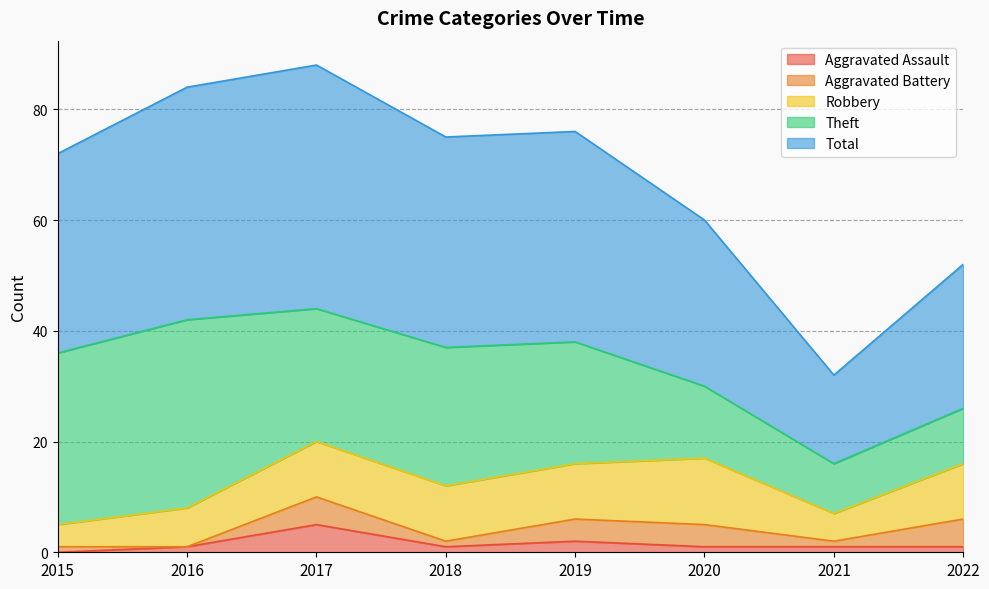

True or false: Aggravated Battery and Theft cross at least once.

False